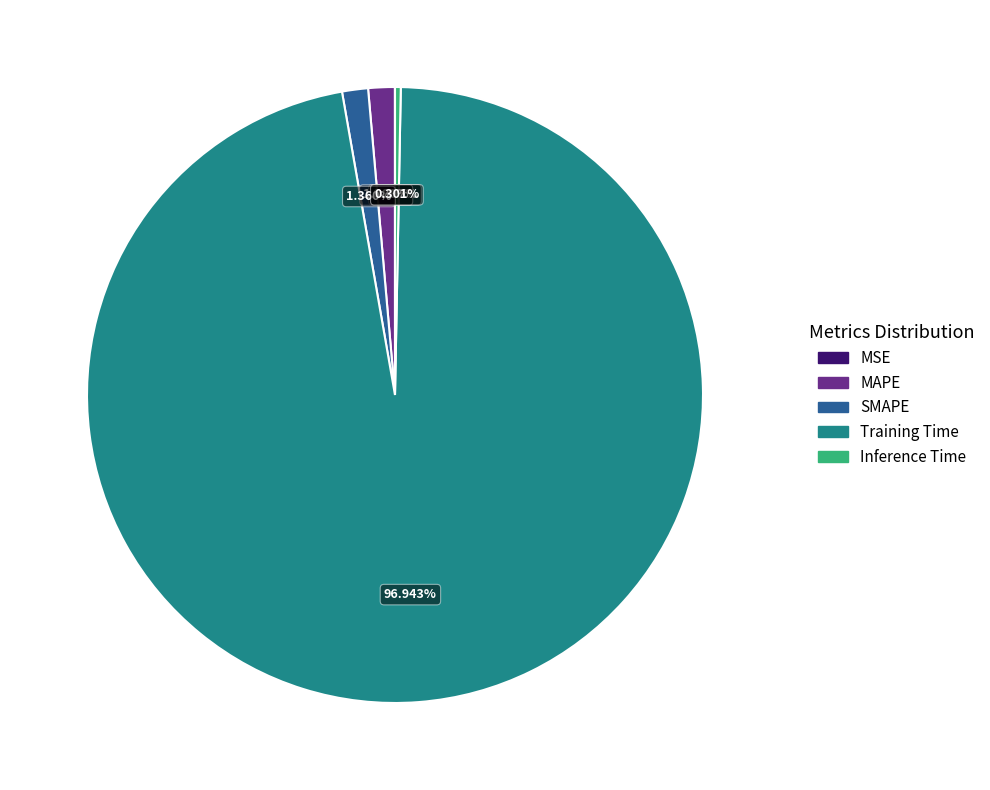

What percentage do Training Time and Inference Time together represent?

97.2%